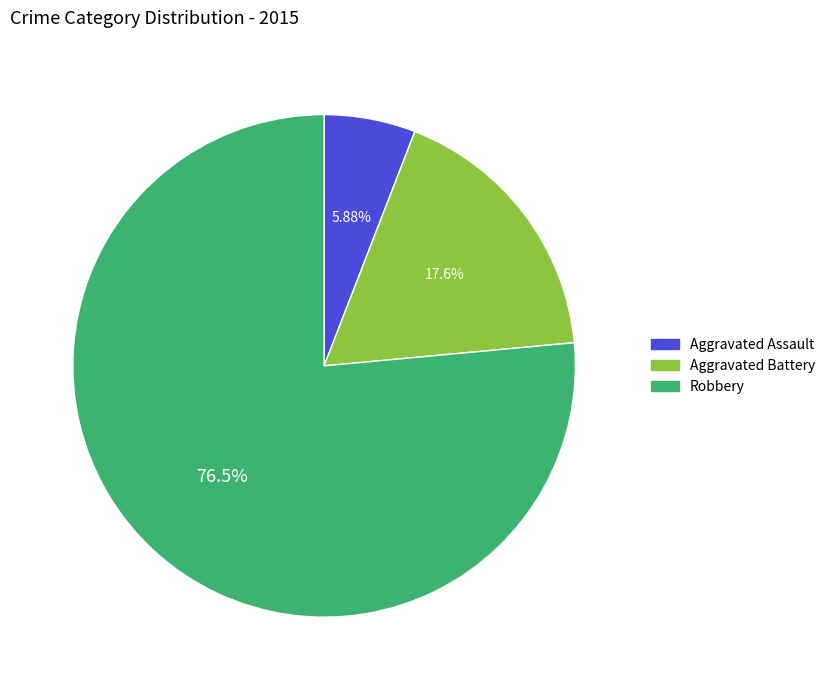

Is the sum of Robbery and Aggravated Battery greater than half?

Yes